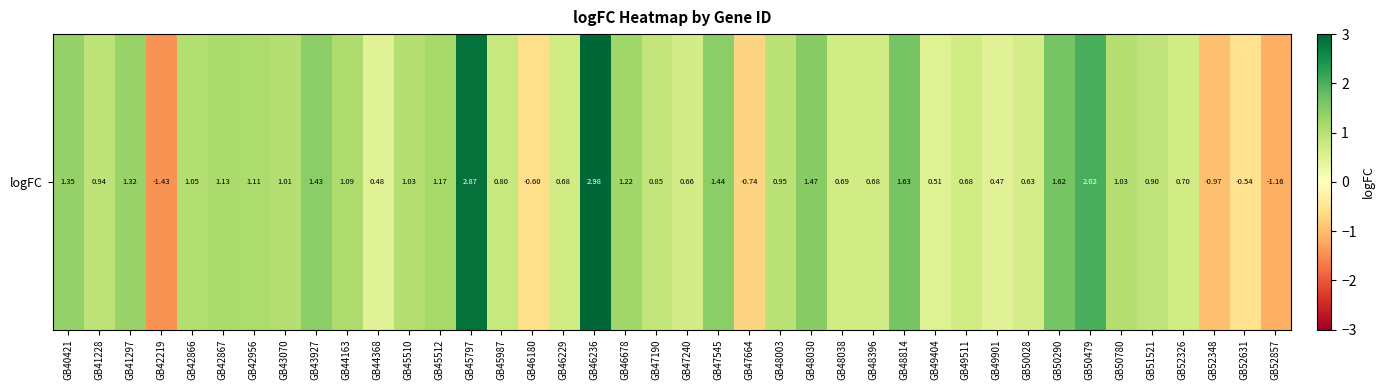

What is the approximate value at GB46229?

0.7